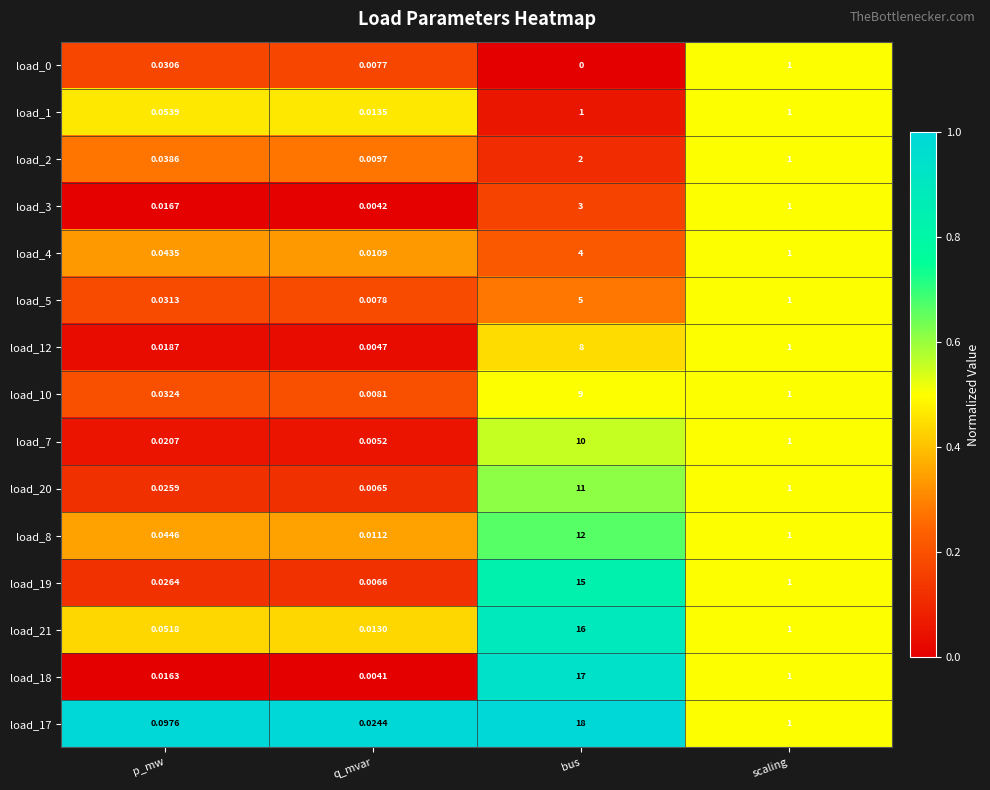

At which category is the sum across all series the highest?

bus